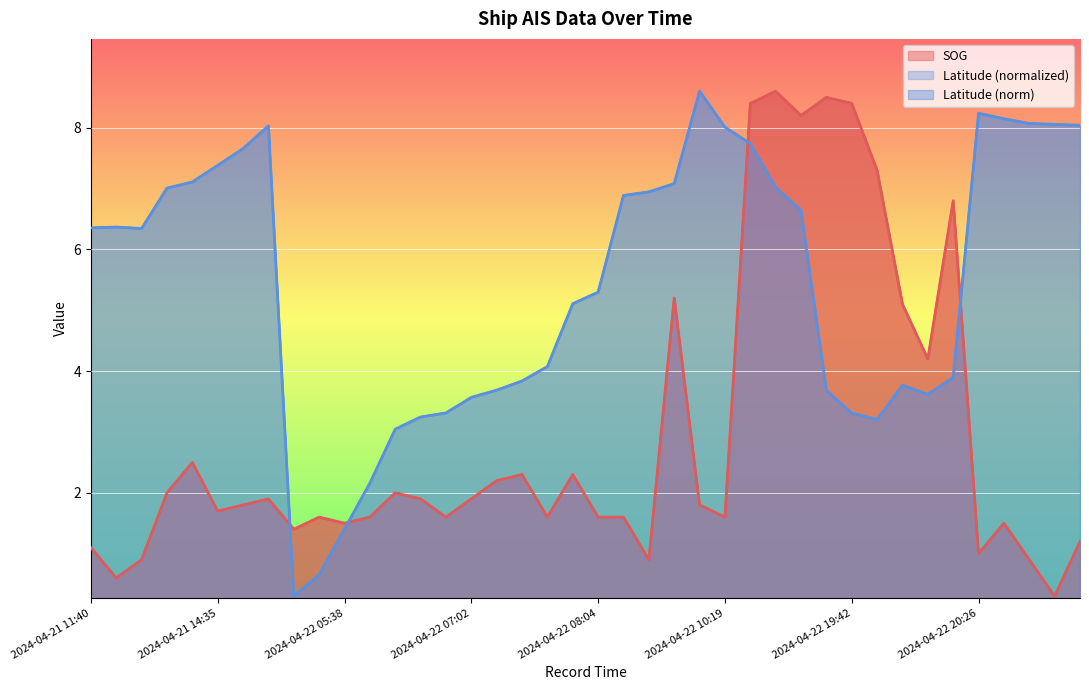

What position from the right is 2024-04-22 08:04?

20